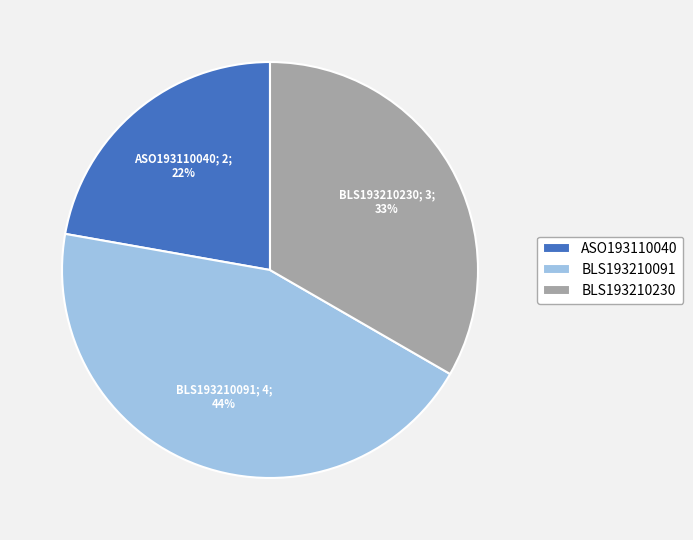

Which slice is the smallest?

ASO193110040